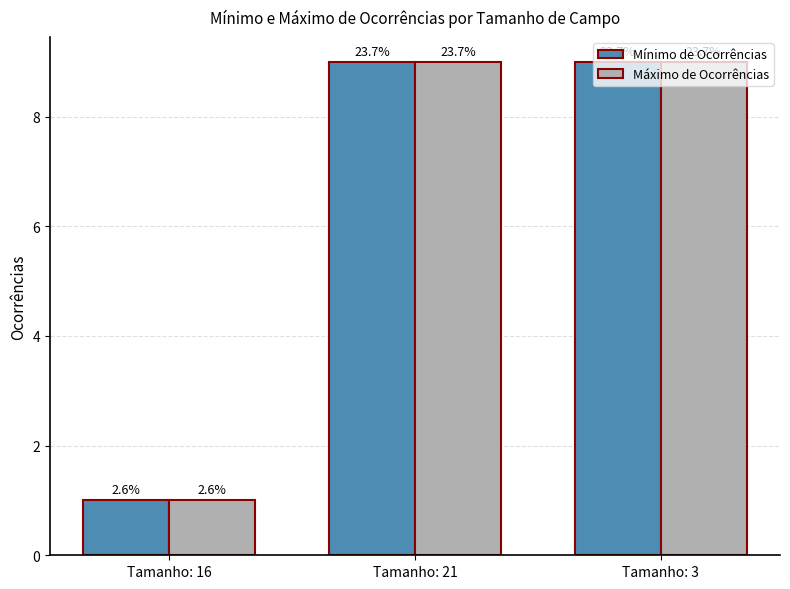

Does the chart contain any negative values?

No